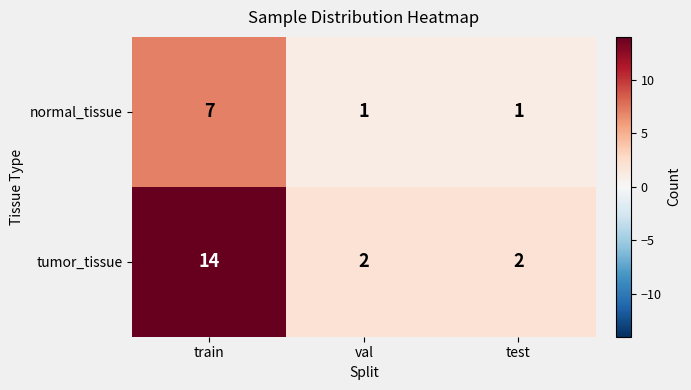

At which category is the sum across all series the highest?

train